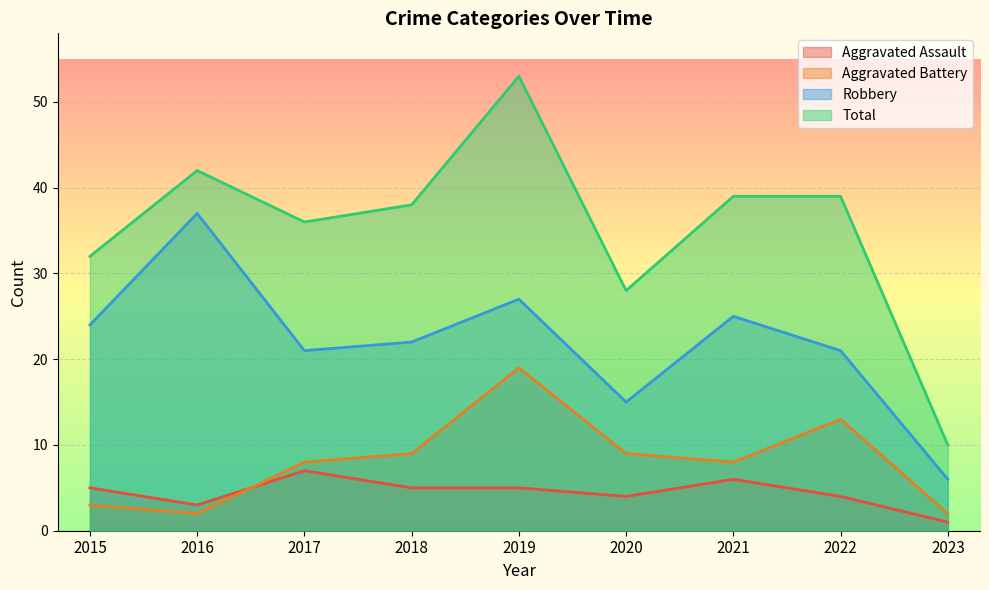

Which series has the largest total across all categories?

Total